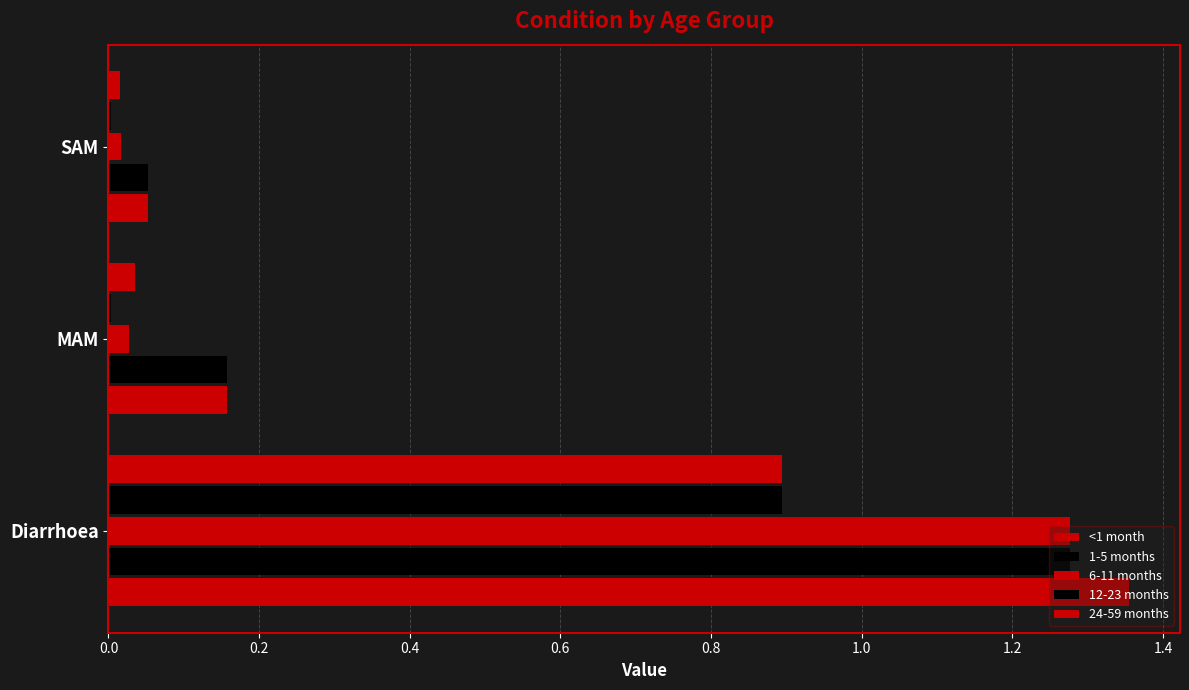

What is the value of the 1-5 months bar at the 2nd from the left?

0.2